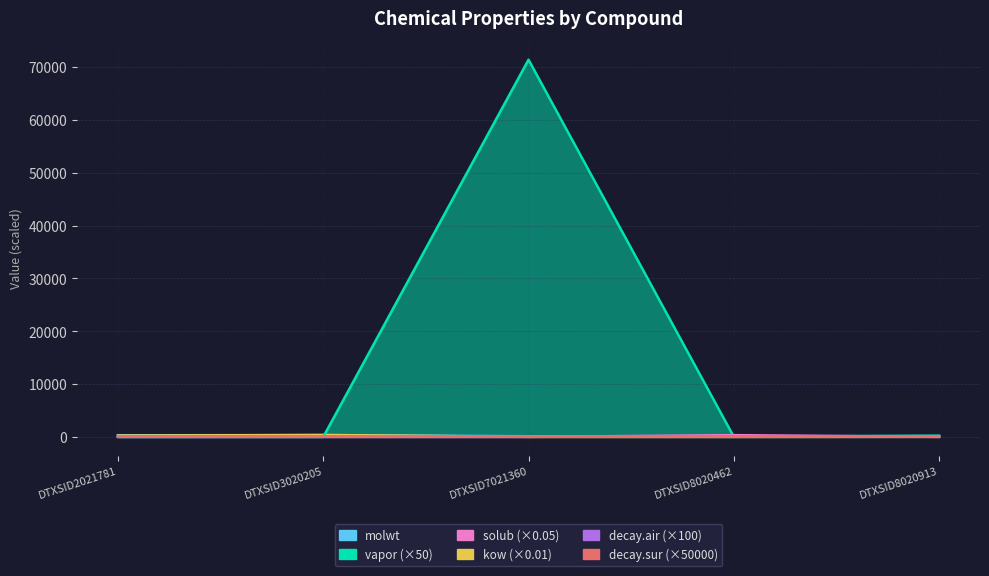

Reading left to right, list all the values displayed in this chart.

molwt: DTXSID2021781=278.4	DTXSID3020205=312.4	DTXSID7021360=92.1	DTXSID8020462=106.1	DTXSID8020913=128.2
vapor: DTXSID2021781=0.1	DTXSID3020205=0.0	DTXSID7021360=71394.5	DTXSID8020462=37.7	DTXSID8020913=208.2
solub: DTXSID2021781=0.0	DTXSID3020205=0.0	DTXSID7021360=0.2	DTXSID8020462=325.6	DTXSID8020913=0.0
kow: DTXSID2021781=225.1	DTXSID3020205=357.5	DTXSID7021360=5.9	DTXSID8020462=0.0	DTXSID8020913=17.8
decay.air: DTXSID2021781=79.9	DTXSID3020205=99.1	DTXSID7021360=55.7	DTXSID8020462=81.0	DTXSID8020913=128.5
decay.sur: DTXSID2021781=44.0	DTXSID3020205=62.0	DTXSID7021360=37.0	DTXSID8020462=90.7	DTXSID8020913=47.8